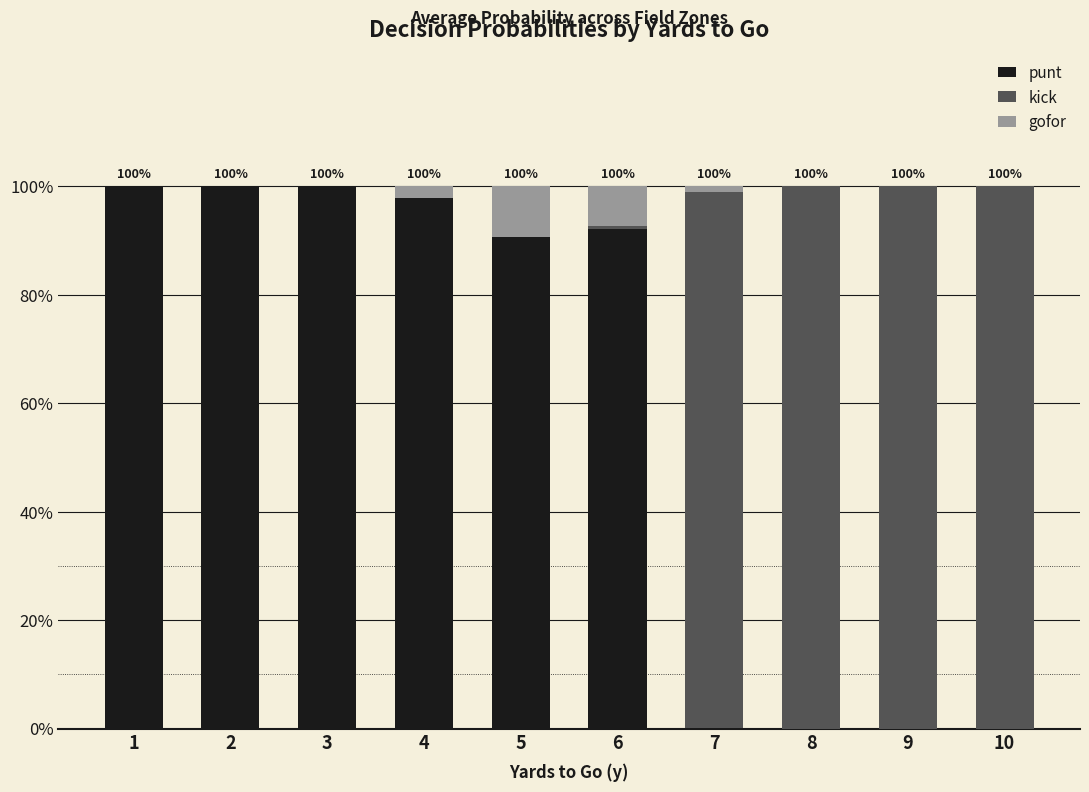

Are the bars grouped side by side (vs. stacked)?

No